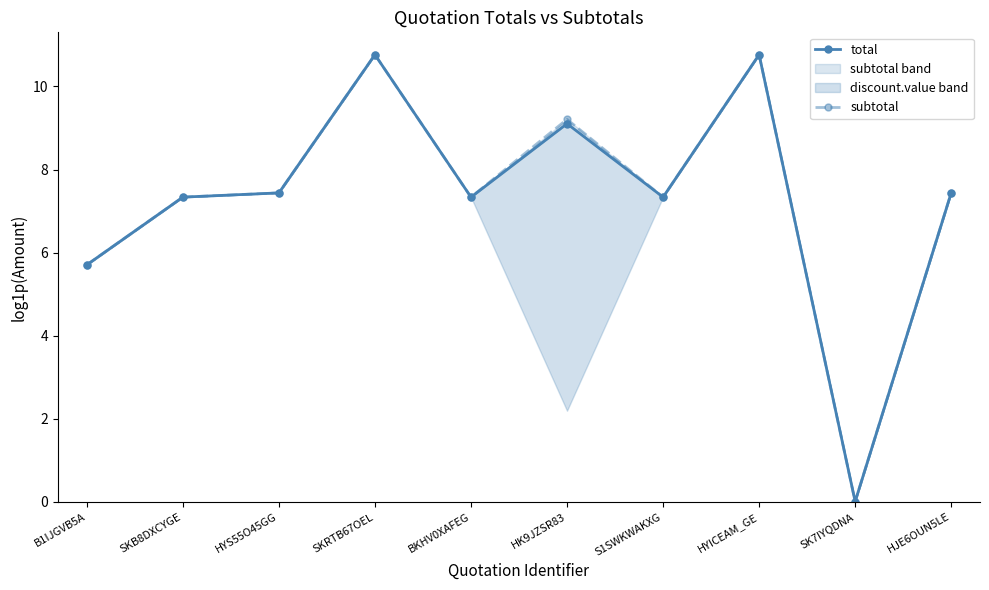

True or false: total and subtotal intersect in this chart.

False